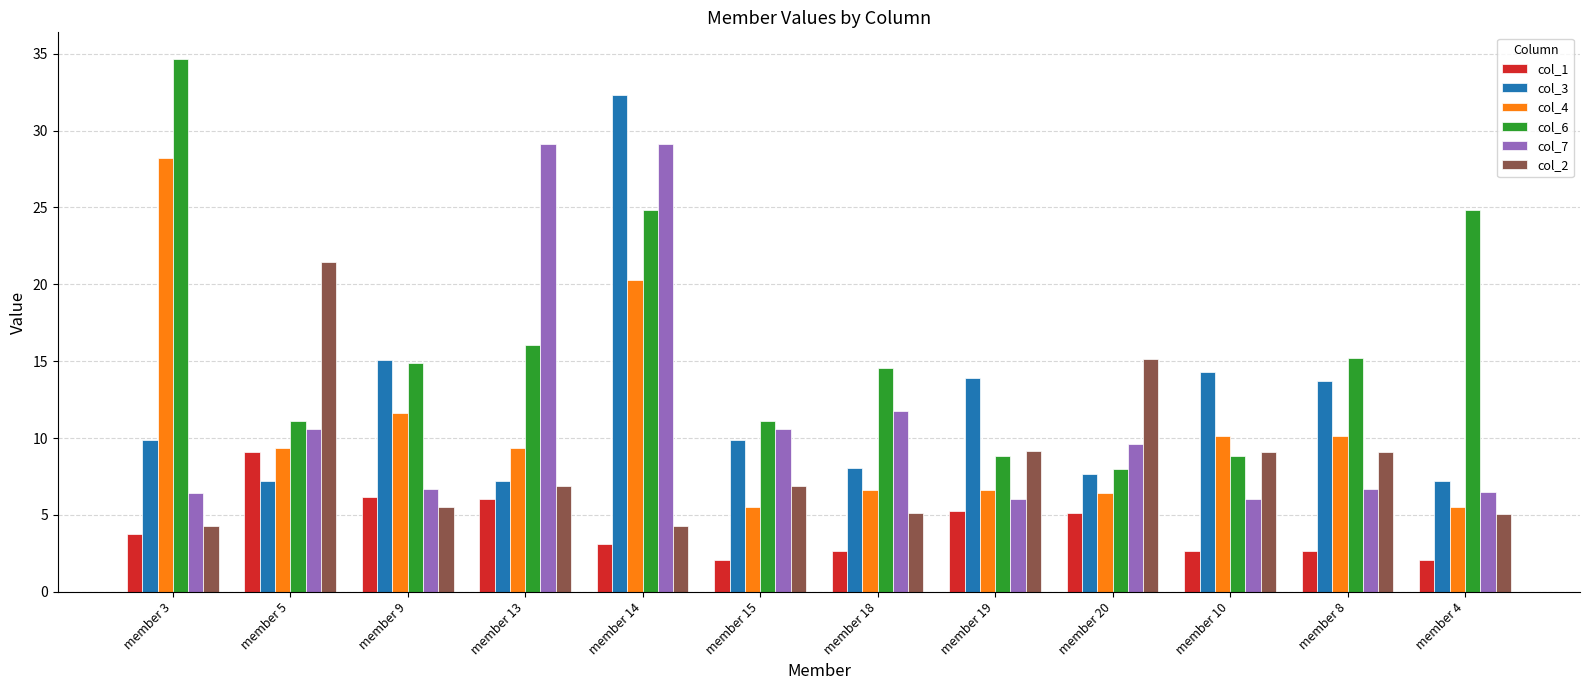

How many series are shown in this chart?

6